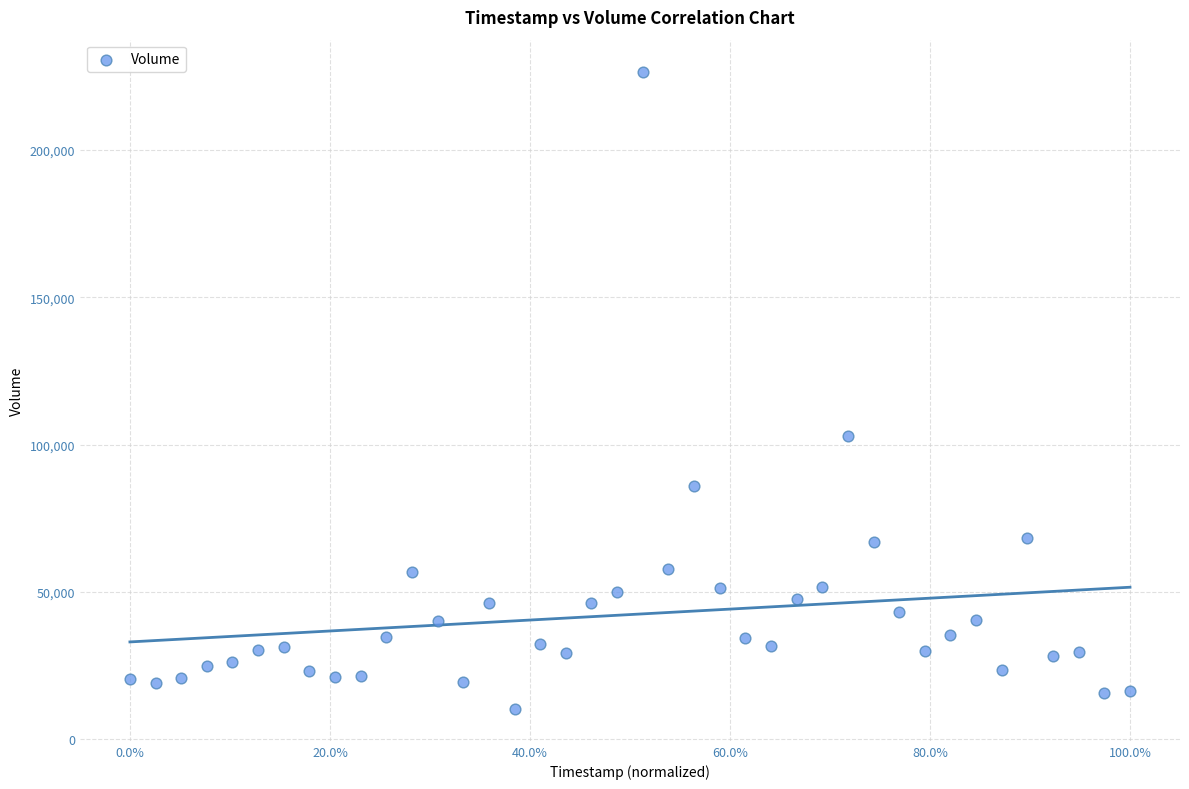

What is the range of X values (max minus min)?

1.0